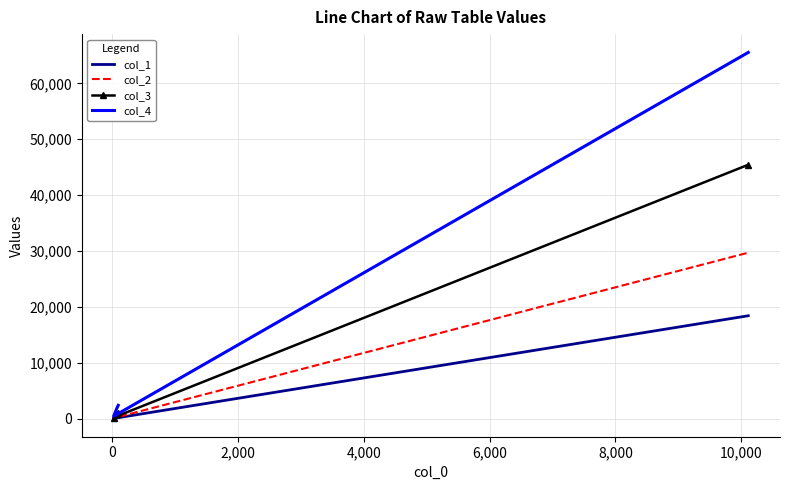

Reading right to left, extract all data points from this chart.

col_1: 18415	41	176	217
col_2: 29702	93	393	486
col_3: 45435	203	875	1078
col_4: 65540	439	1941	2380